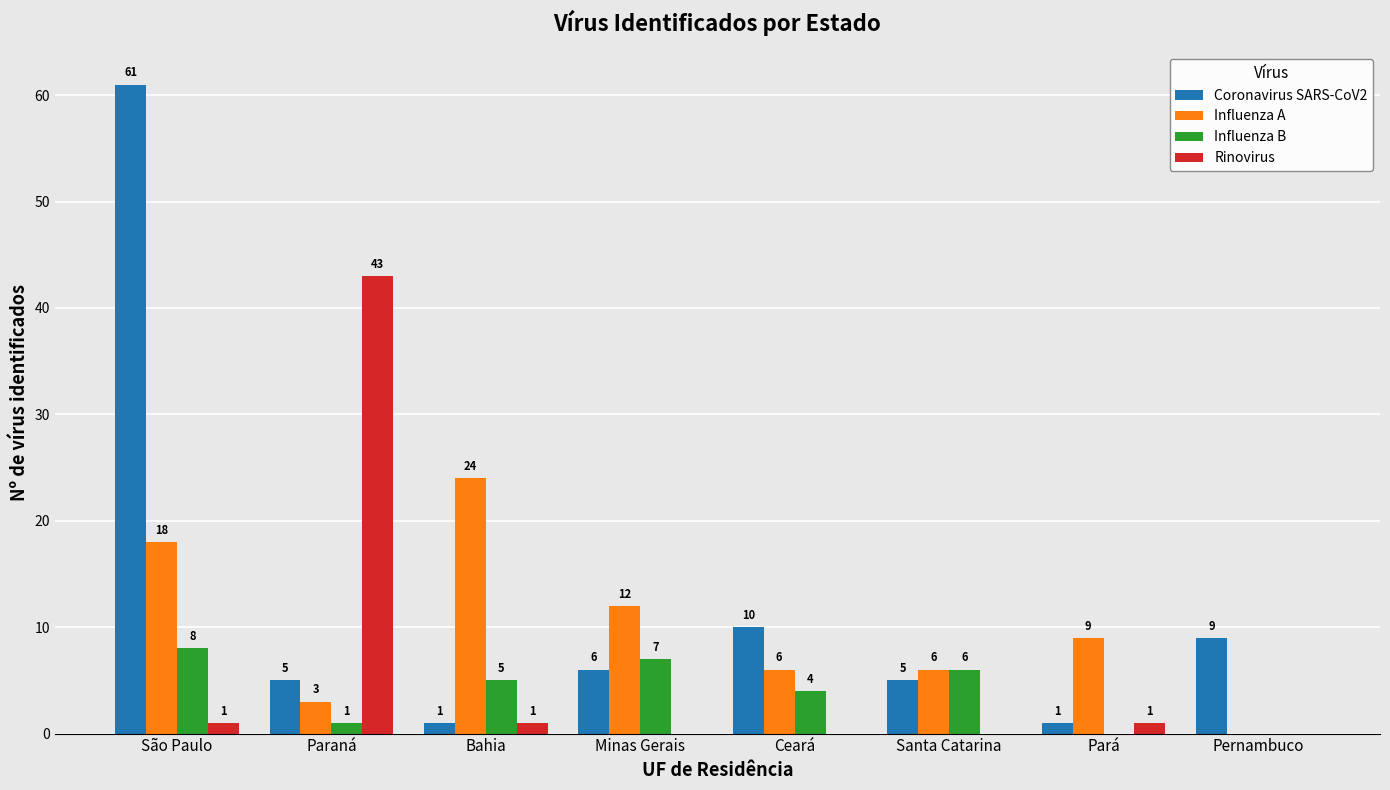

Is it true that Rinovirus equals 1 at Pará?

True